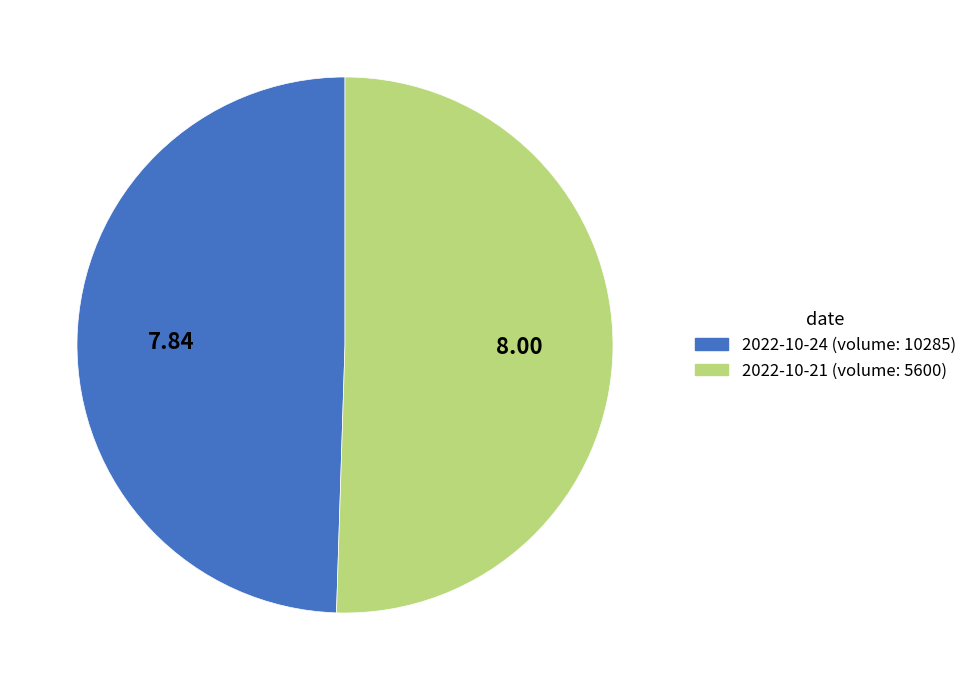

Is there a majority slice in this chart?

Yes